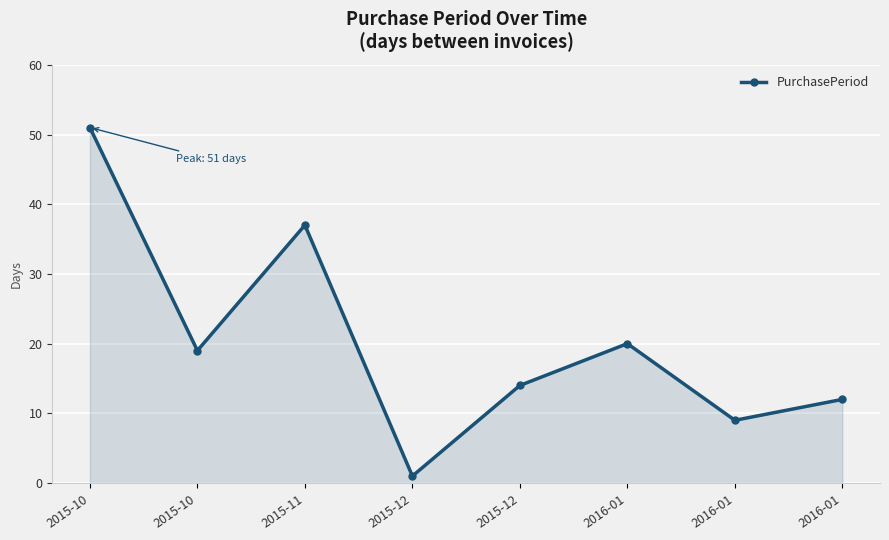

Between 2016-01 and 2015-10, which is larger?

2015-10